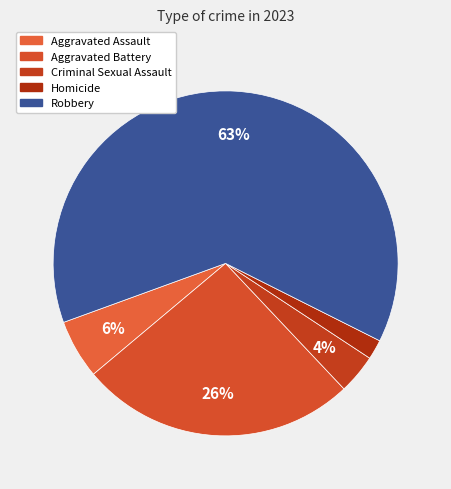

Which category has the biggest portion of the pie?

Robbery